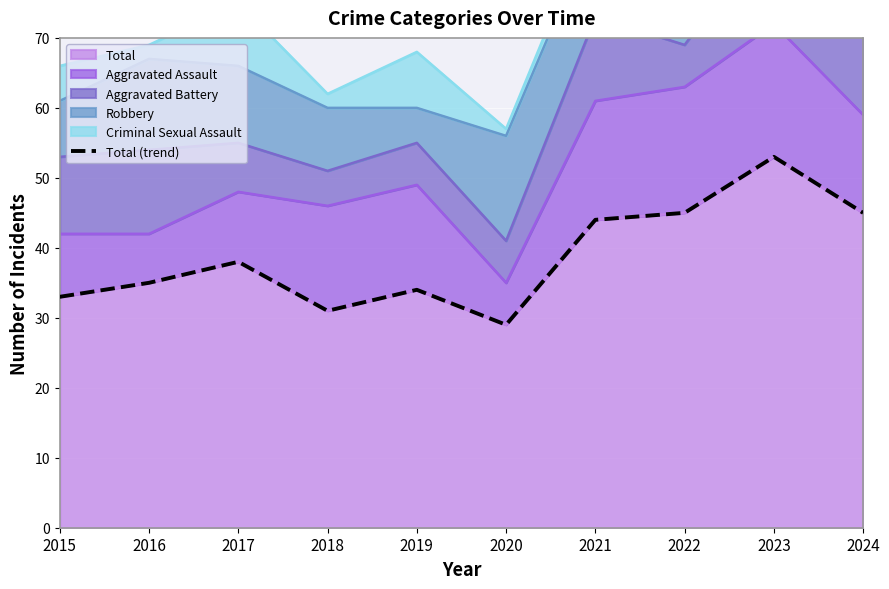

What is the ratio of the value at 2022 to the value at 2024?

1.0